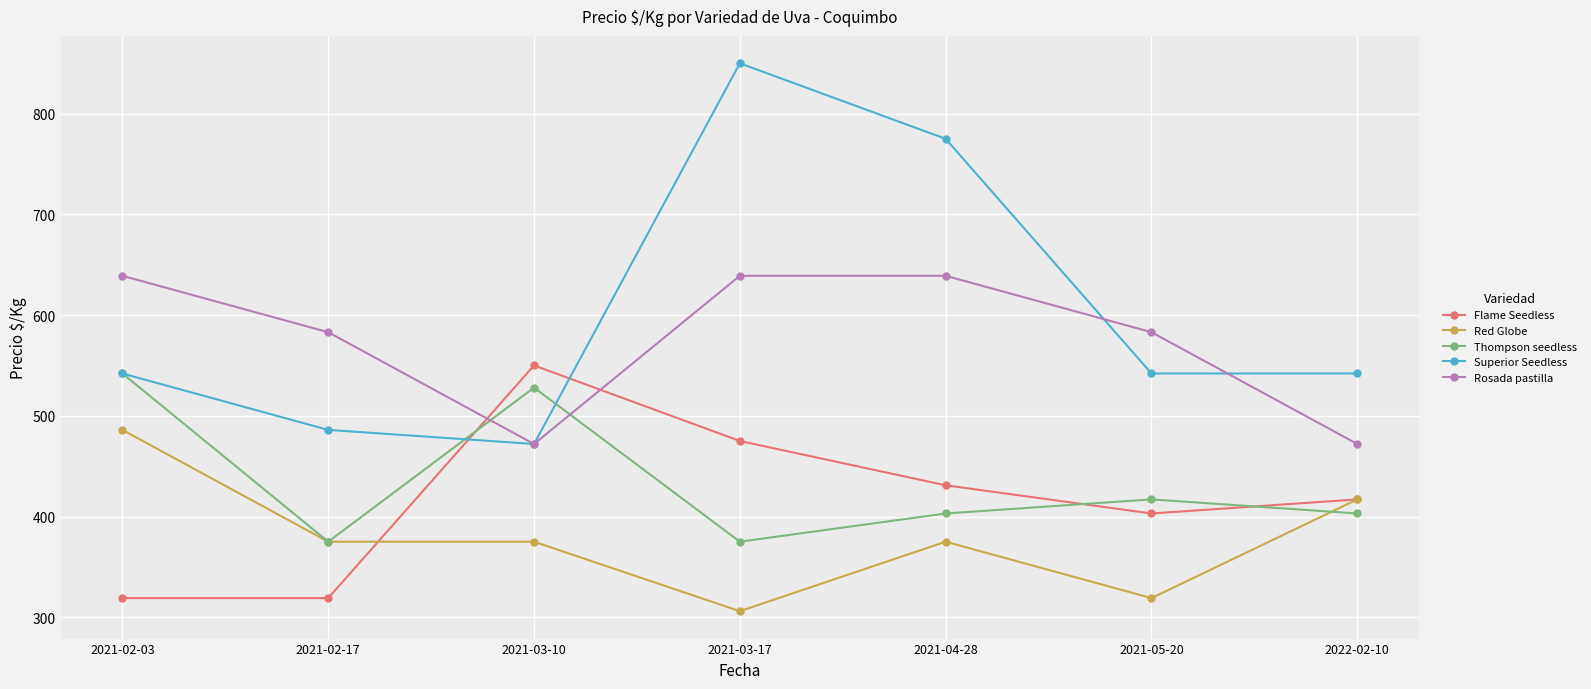

How many data points does each series have?

7